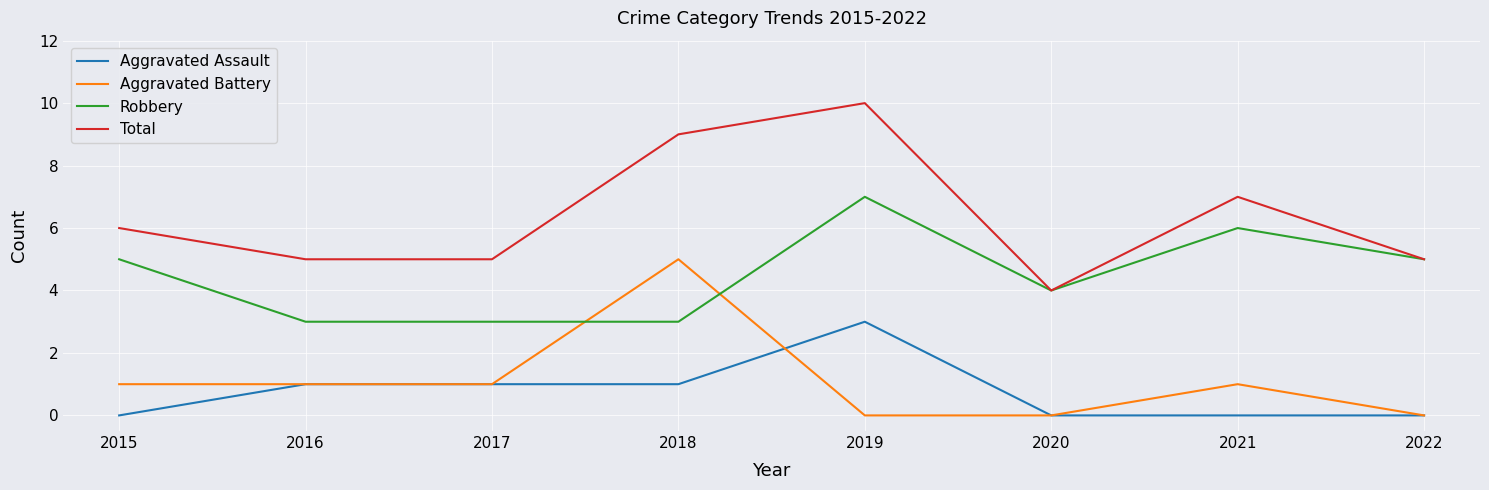

True or false: Aggravated Battery and Total cross at least once.

False